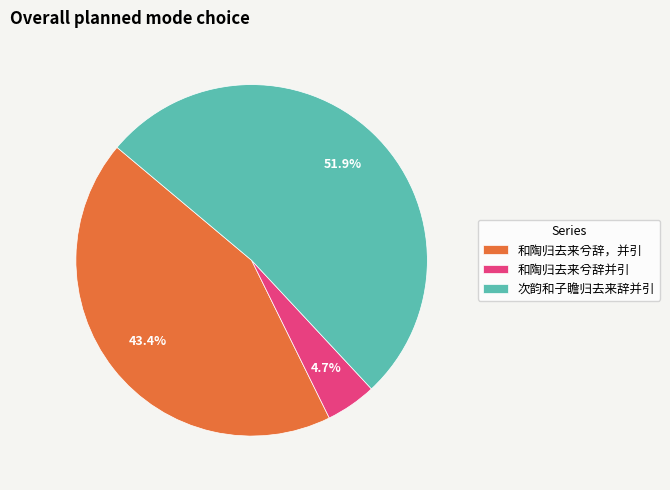

Rank the categories by value from highest to lowest.

次韵和子瞻归去来辞并引, 和陶归去来兮辞，并引, 和陶归去来兮辞并引